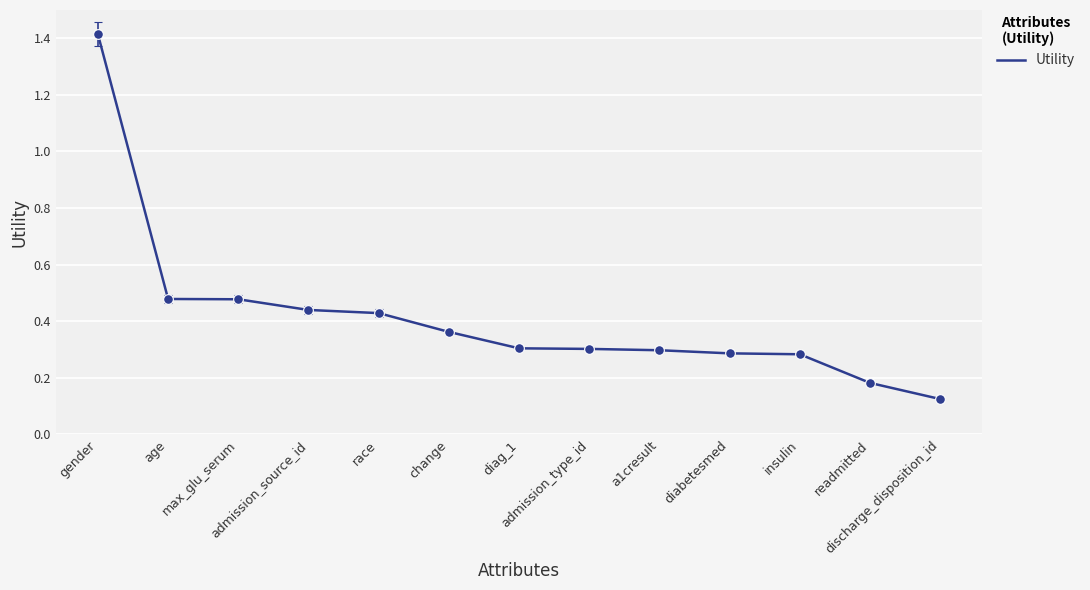

What is the maximum value shown in the chart?

1.4